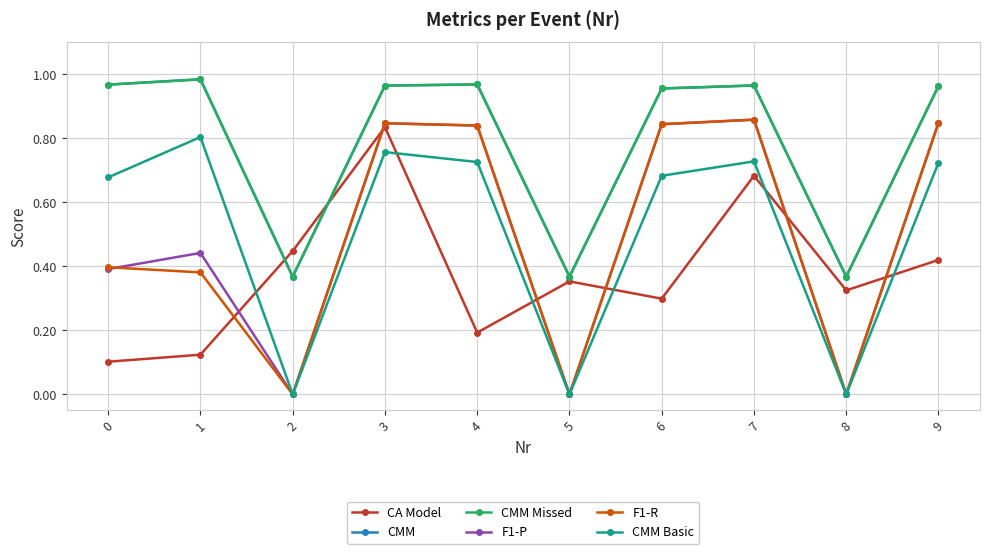

How many lines are shown in the chart?

6